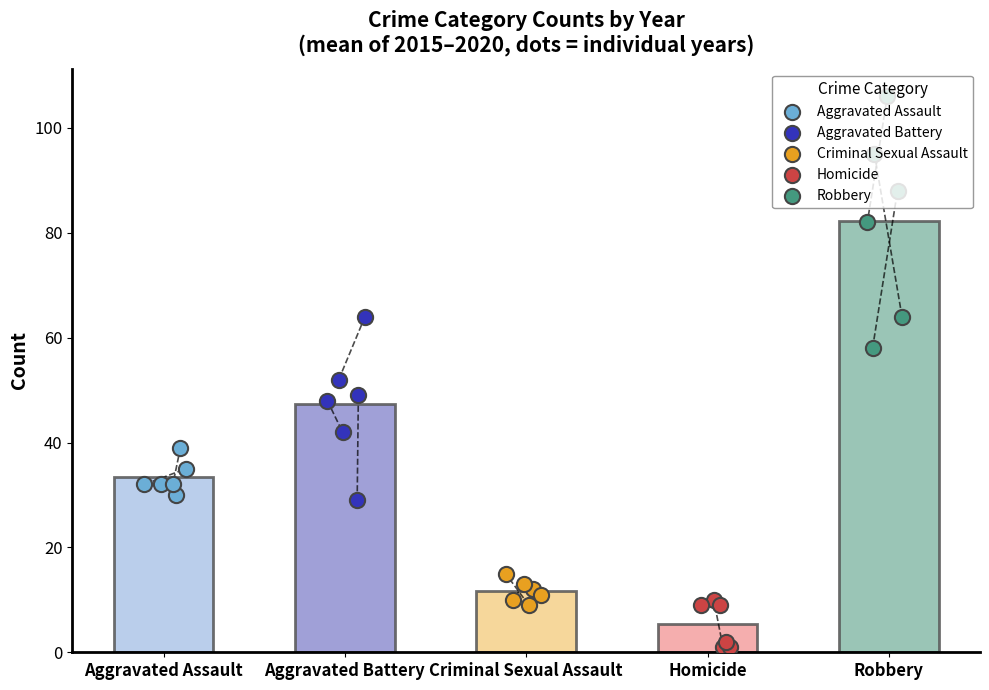

Which series contains the lowest Y value?

Homicide